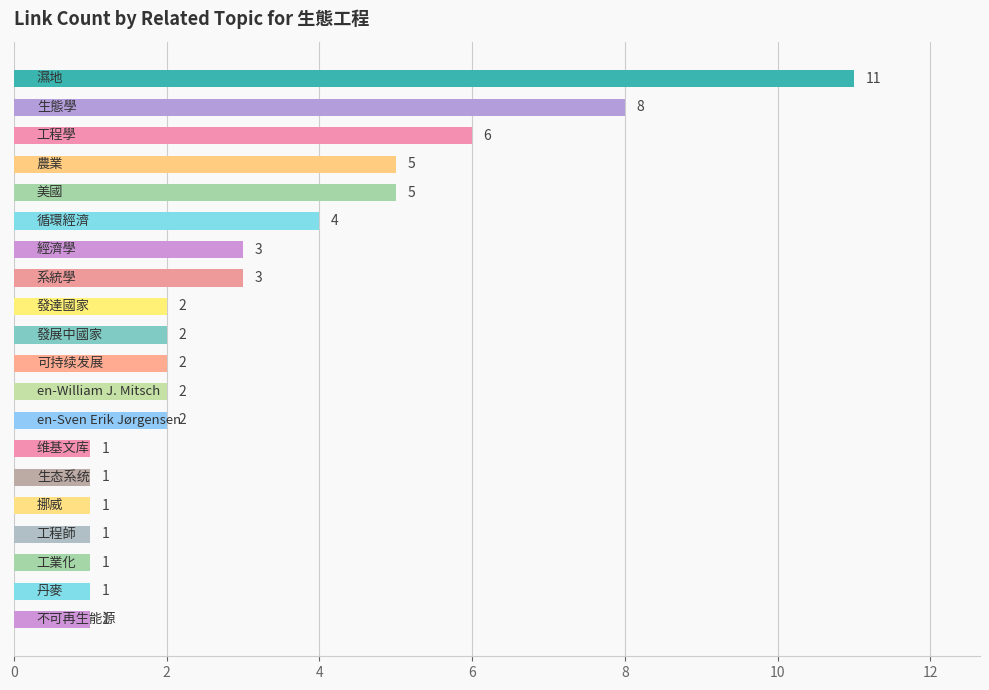

How many bars are there in total?

20